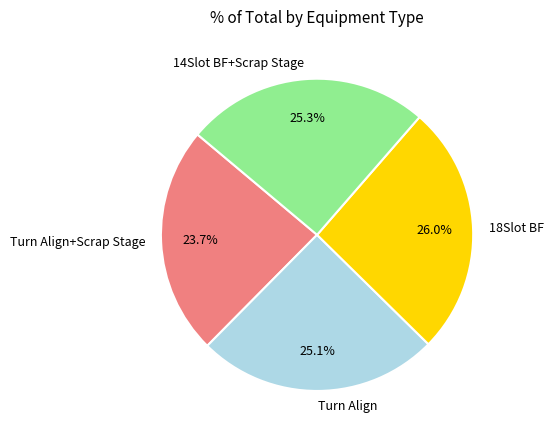

Which category has the biggest portion of the pie?

18Slot BF